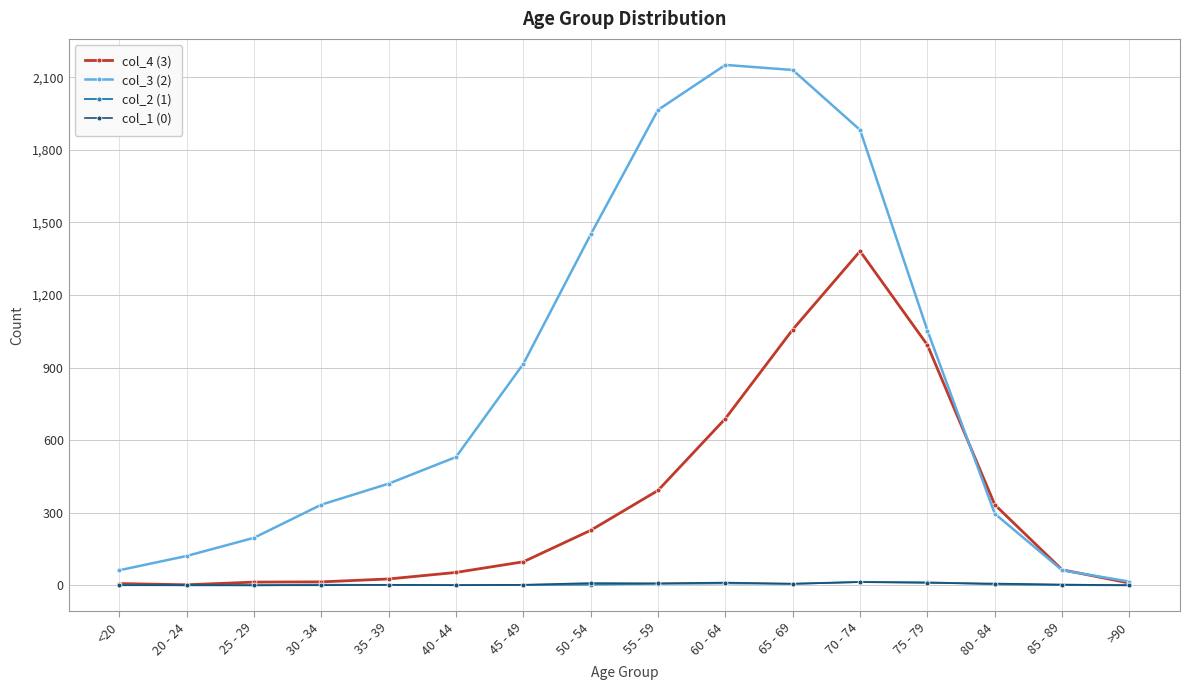

What is the sum of all col_1 (0) values?

72